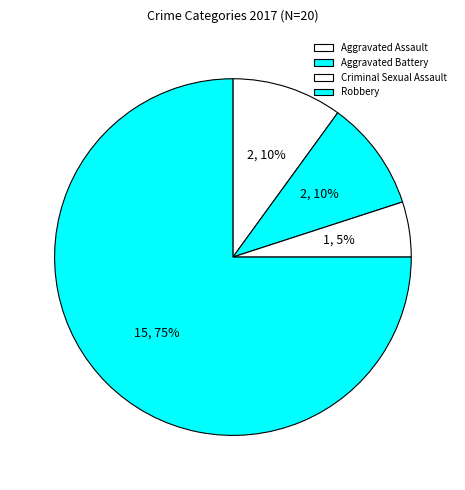

Which category has the biggest portion of the pie?

Robbery